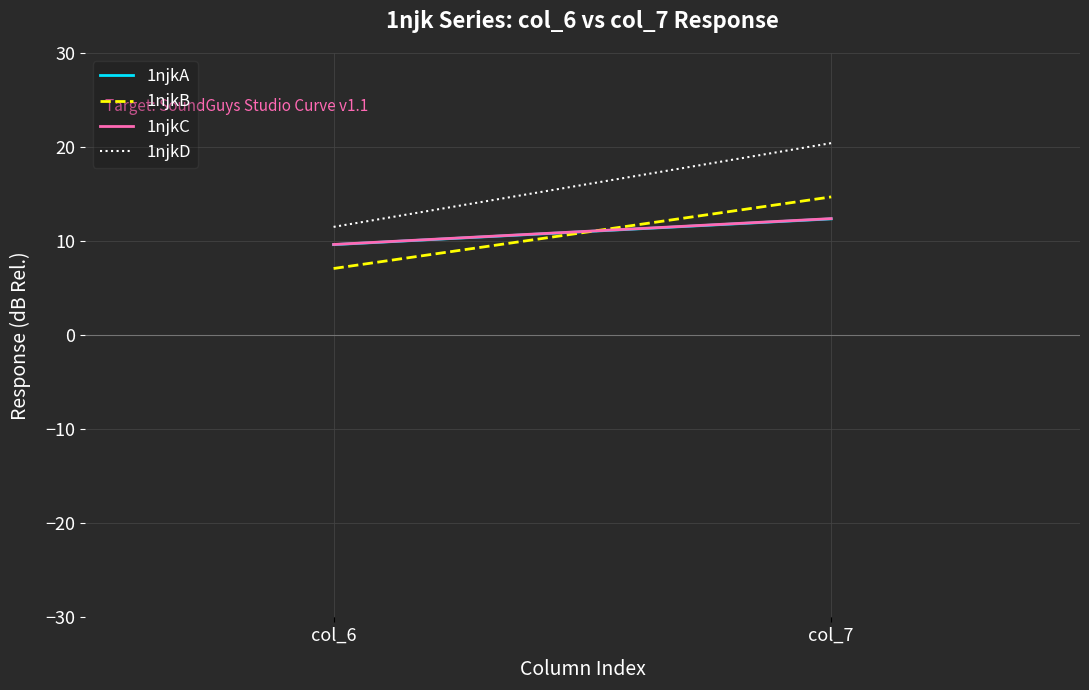

What value does the 1njkD series have at col_6?

11.5